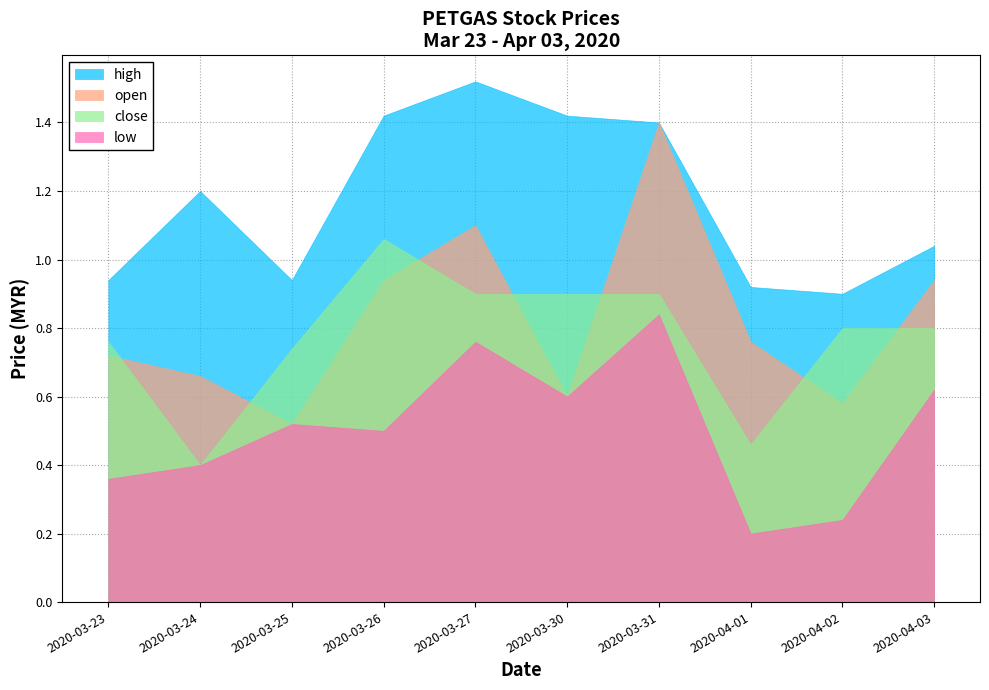

Which category has the highest value across all series?

2020-03-27